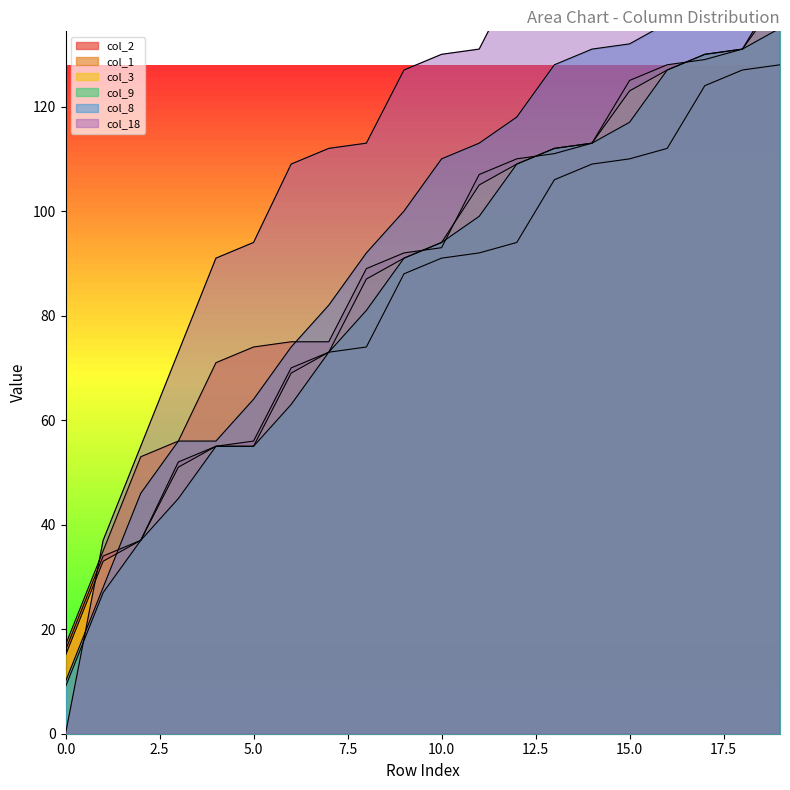

What is the value of the col_9 point at the 1st from the left?

9